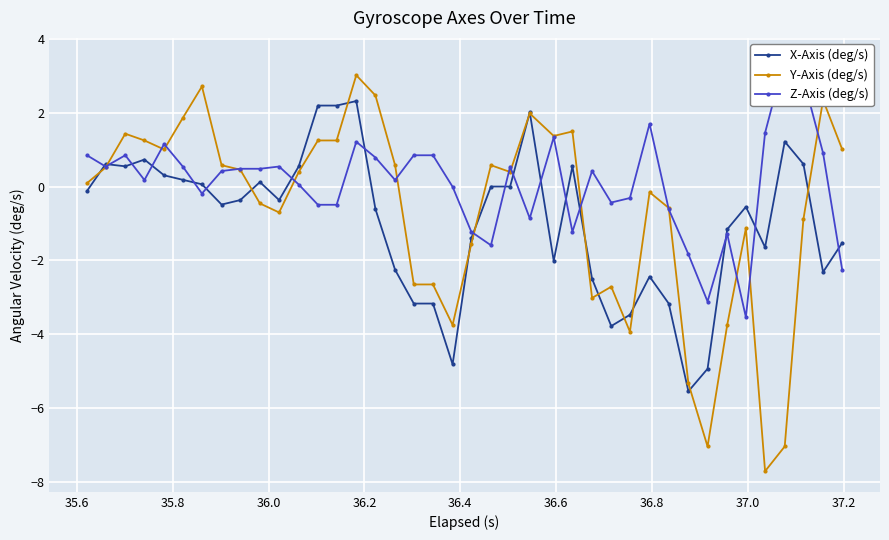

What is the greatest value displayed?

3.5